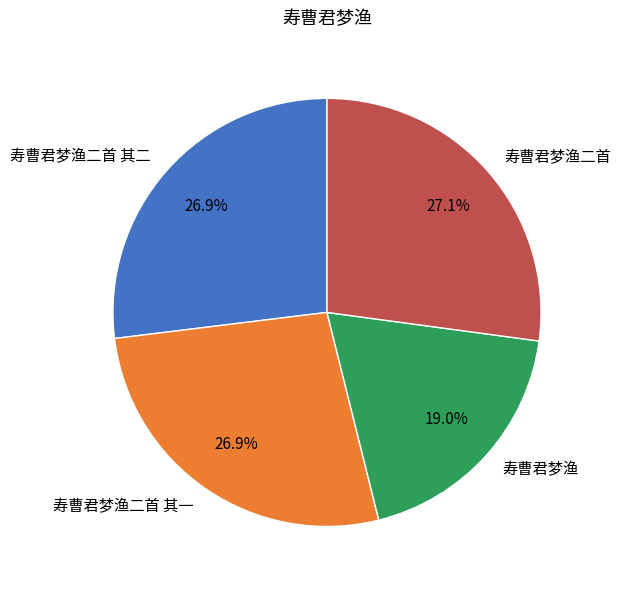

Approximately how many times larger is the value at 寿曹君梦渔 compared to 寿曹君梦渔二首 其二?

0.7